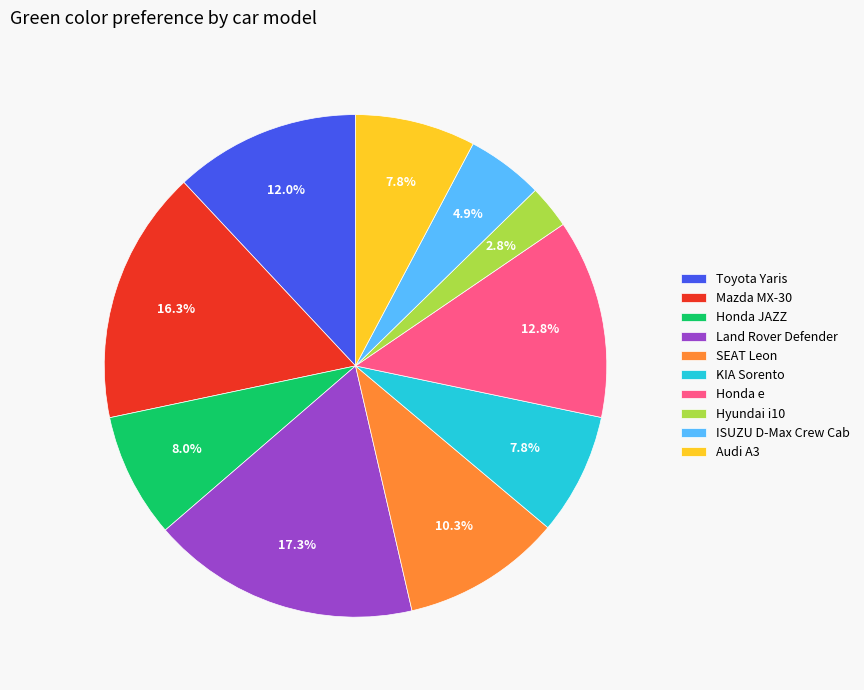

Does SEAT Leon represent more than half of the total?

No